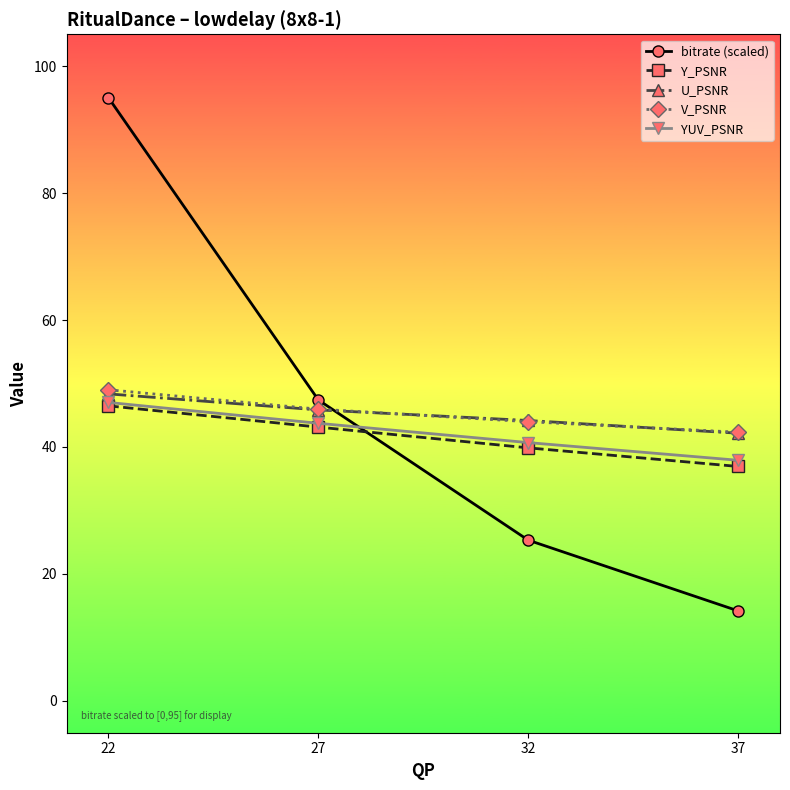

How many lines are shown in the chart?

5